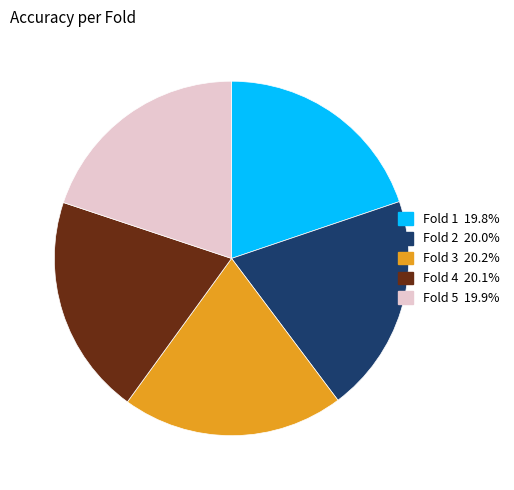

Is the sum of Fold 1 19.8% and Fold 4 20.1% greater than half?

No